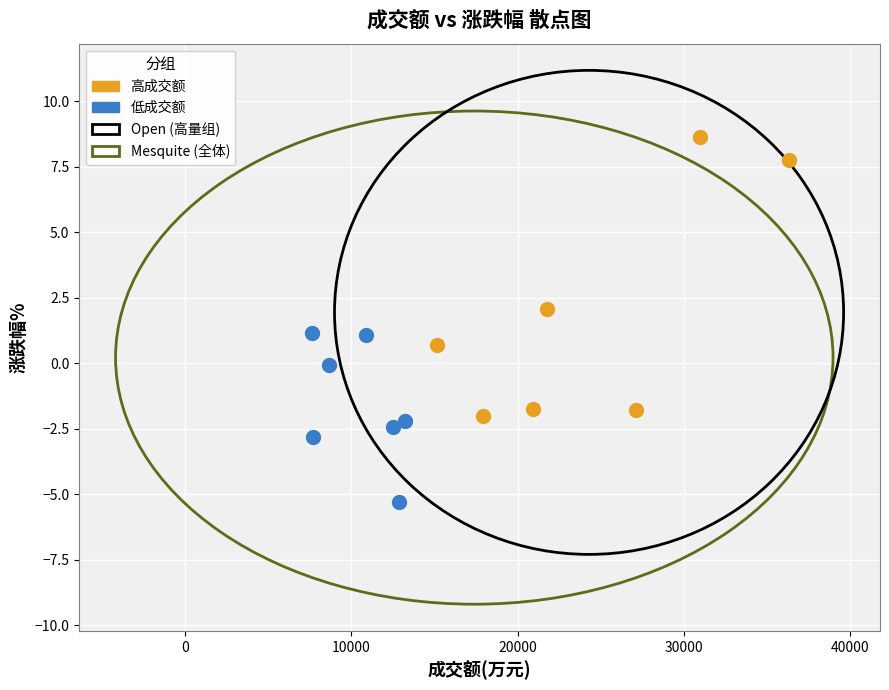

Which series has the largest Y range (max minus min)?

高成交额